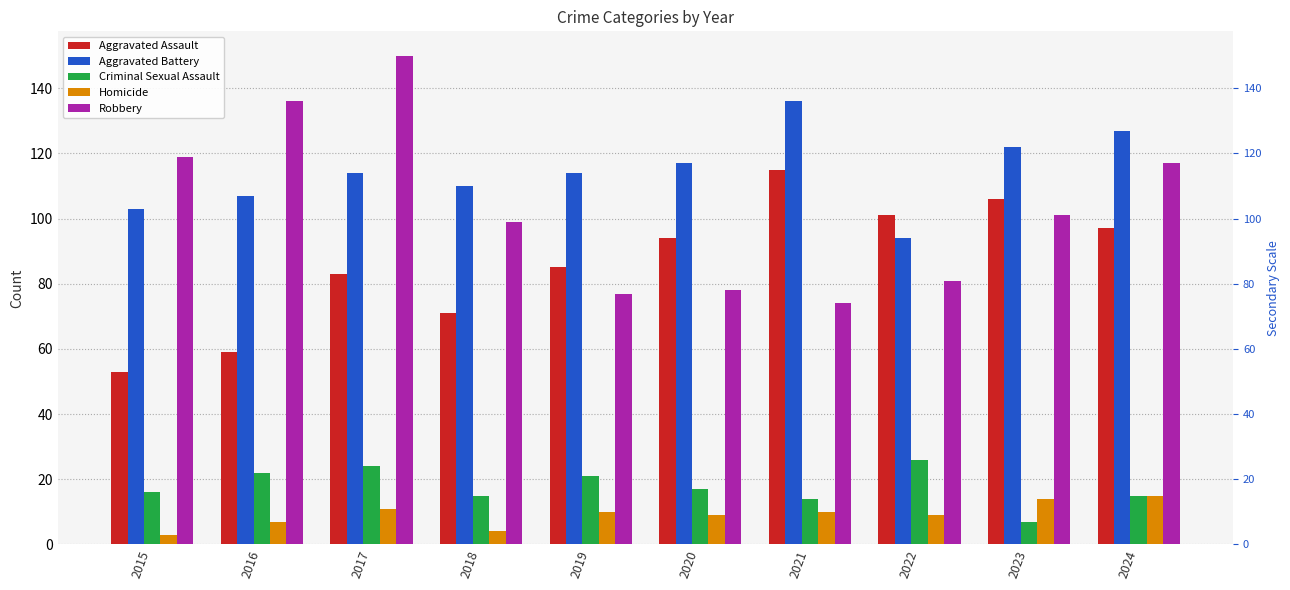

What is the difference between the Robbery values at 2023 and 2024?

16